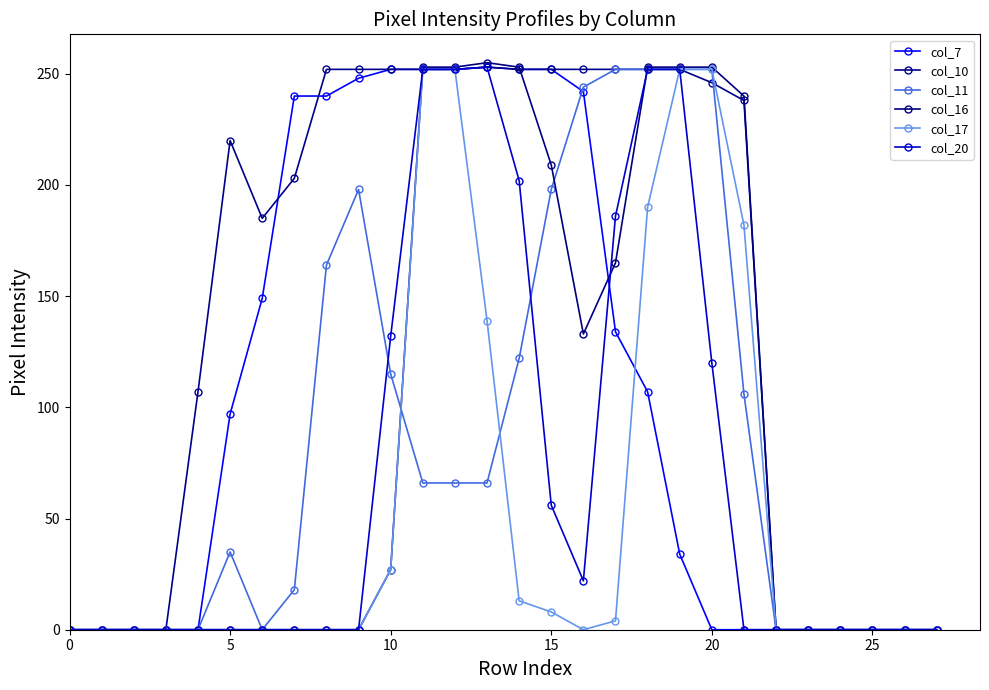

Which series ends up on top after the final intersection of col_10 and col_16?

col_16